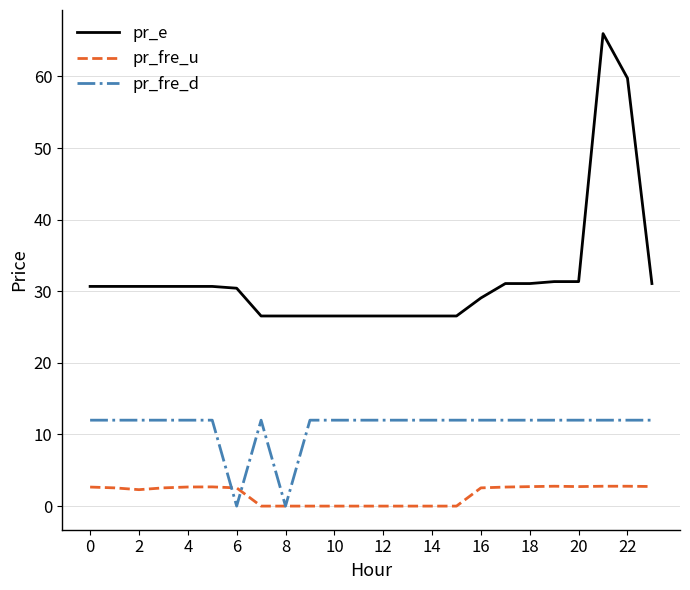

Which series has the widest spread of values?

pr_e